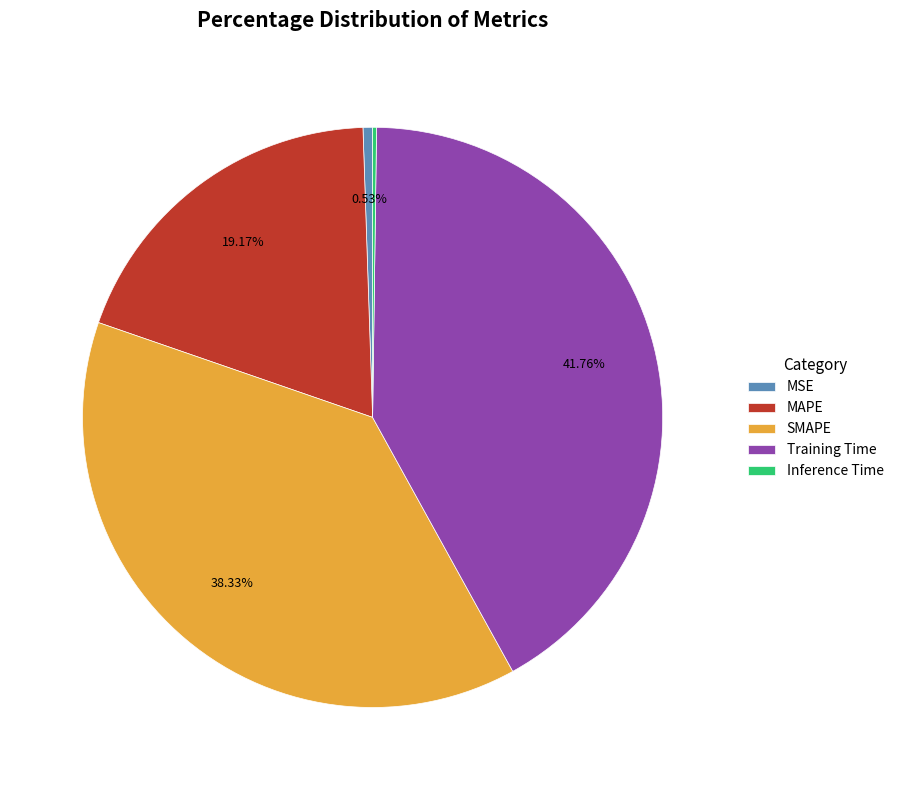

To the nearest percent, what portion does SMAPE represent?

38%